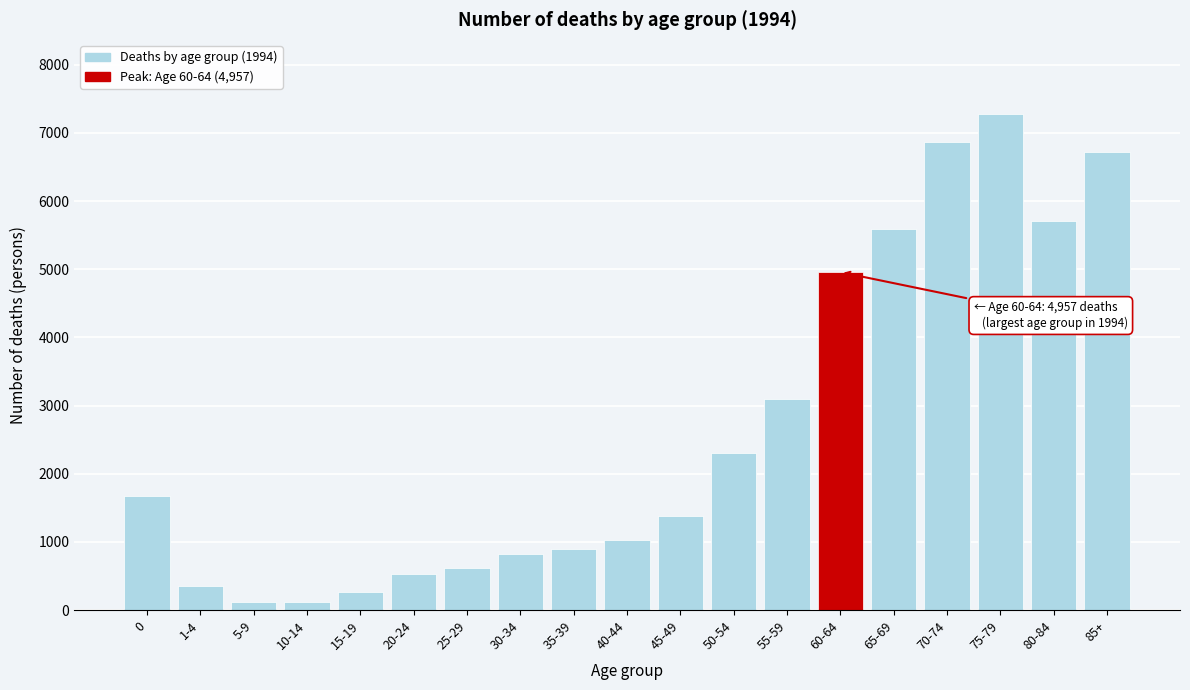

What is the greatest value displayed?

7274